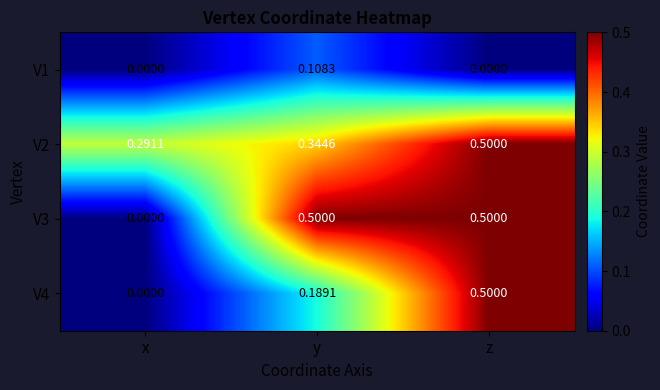

Where is V4 nearest to the value 0?

x